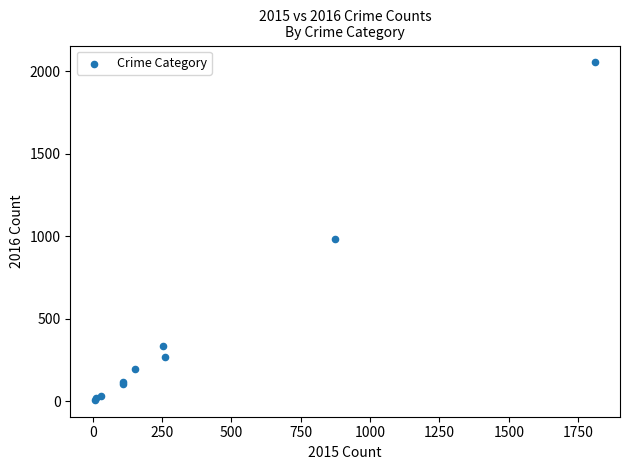

What Y value in the scatter plot is closest to 1030?

984